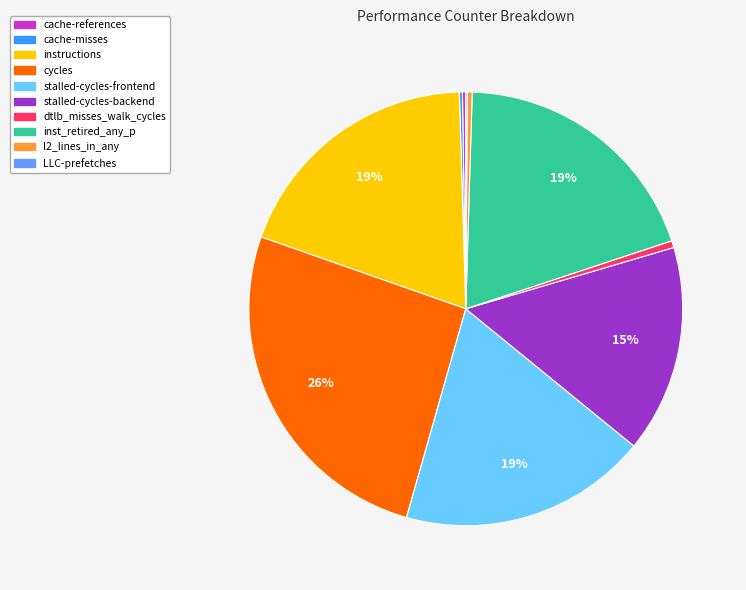

To the nearest percent, what portion does dtlb_misses_walk_cycles represent?

1%